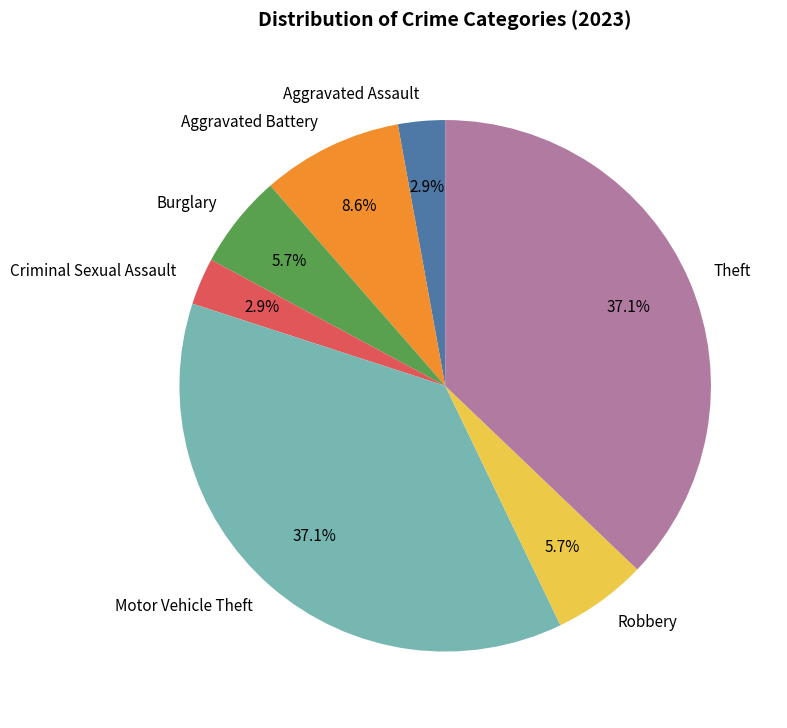

Is the sum of Robbery and Aggravated Assault greater than half?

No